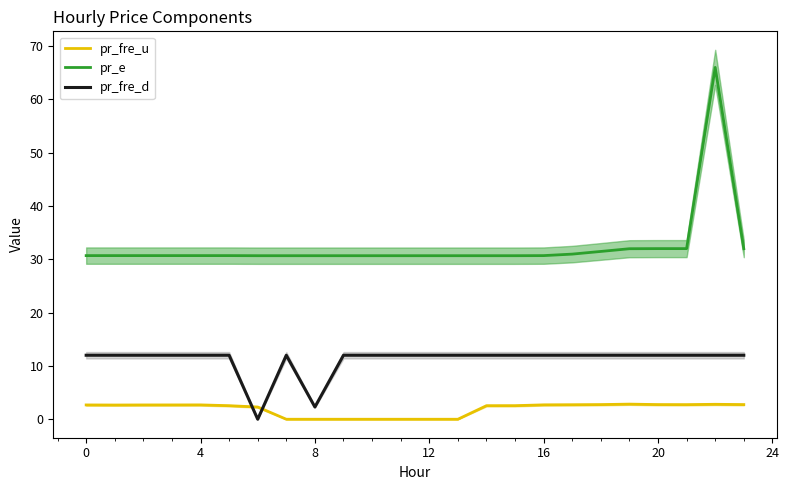

At which label is pr_fre_d closest to 6?

8